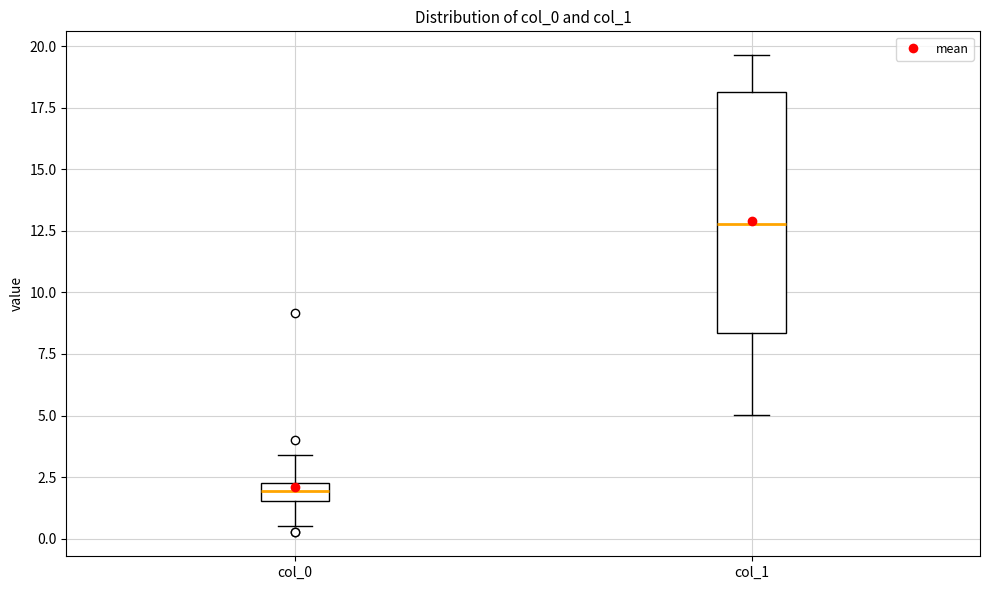

Which box has the lowest median line?

col_0